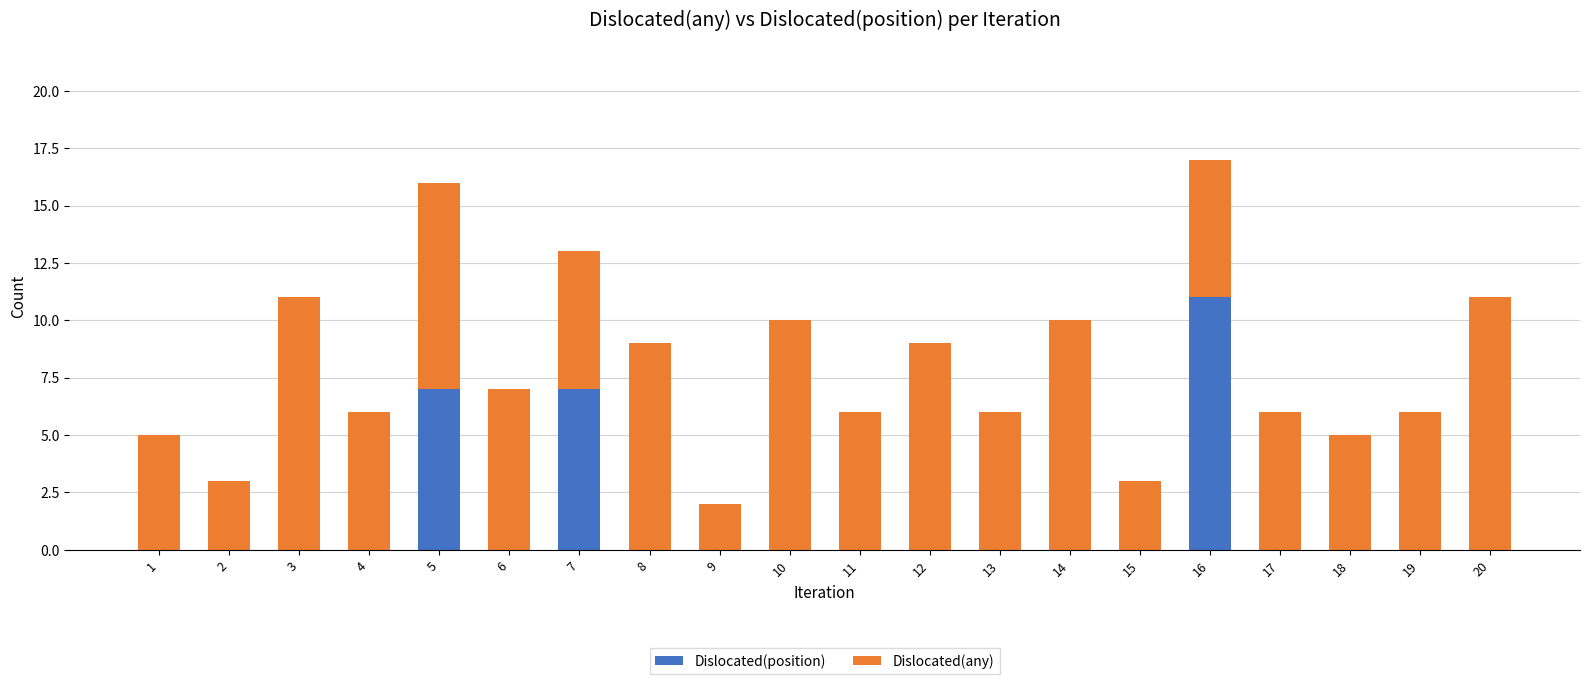

At which label does Dislocated(position) reach its peak?

16